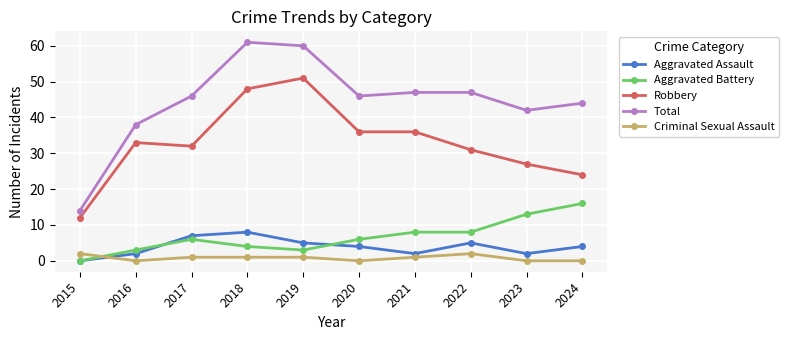

What is the difference between the Total values at 2021 and 2015?

33